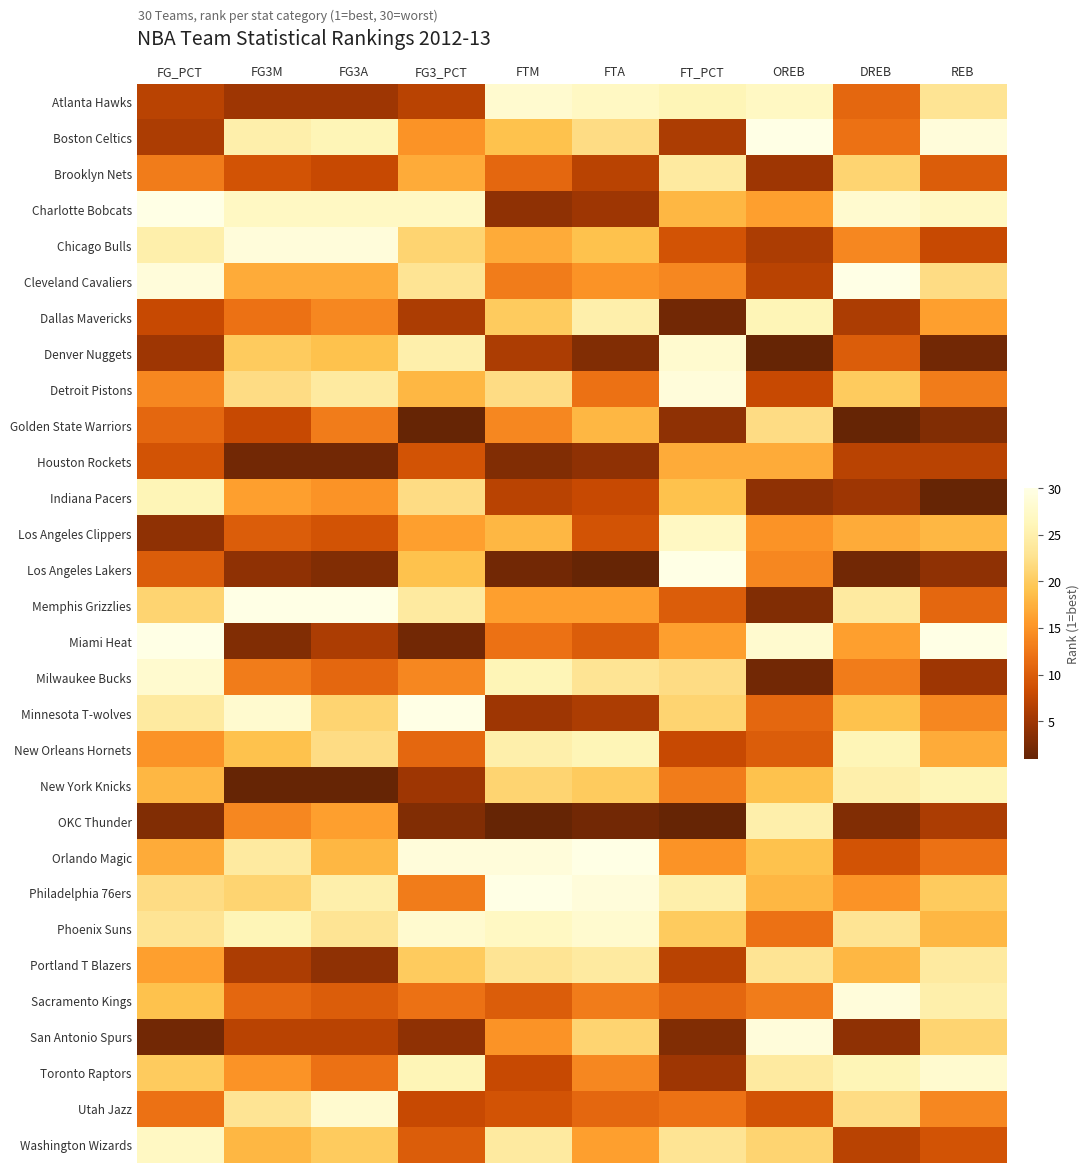

What is the difference between the highest and lowest values at FTM?

29